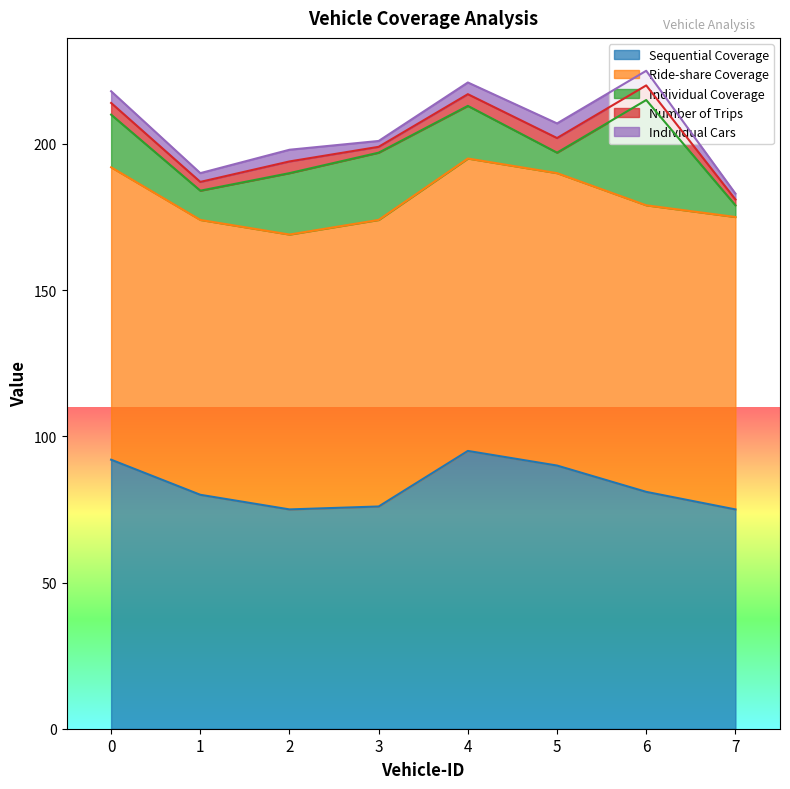

Which series has the largest range (max minus min)?

Individual Coverage